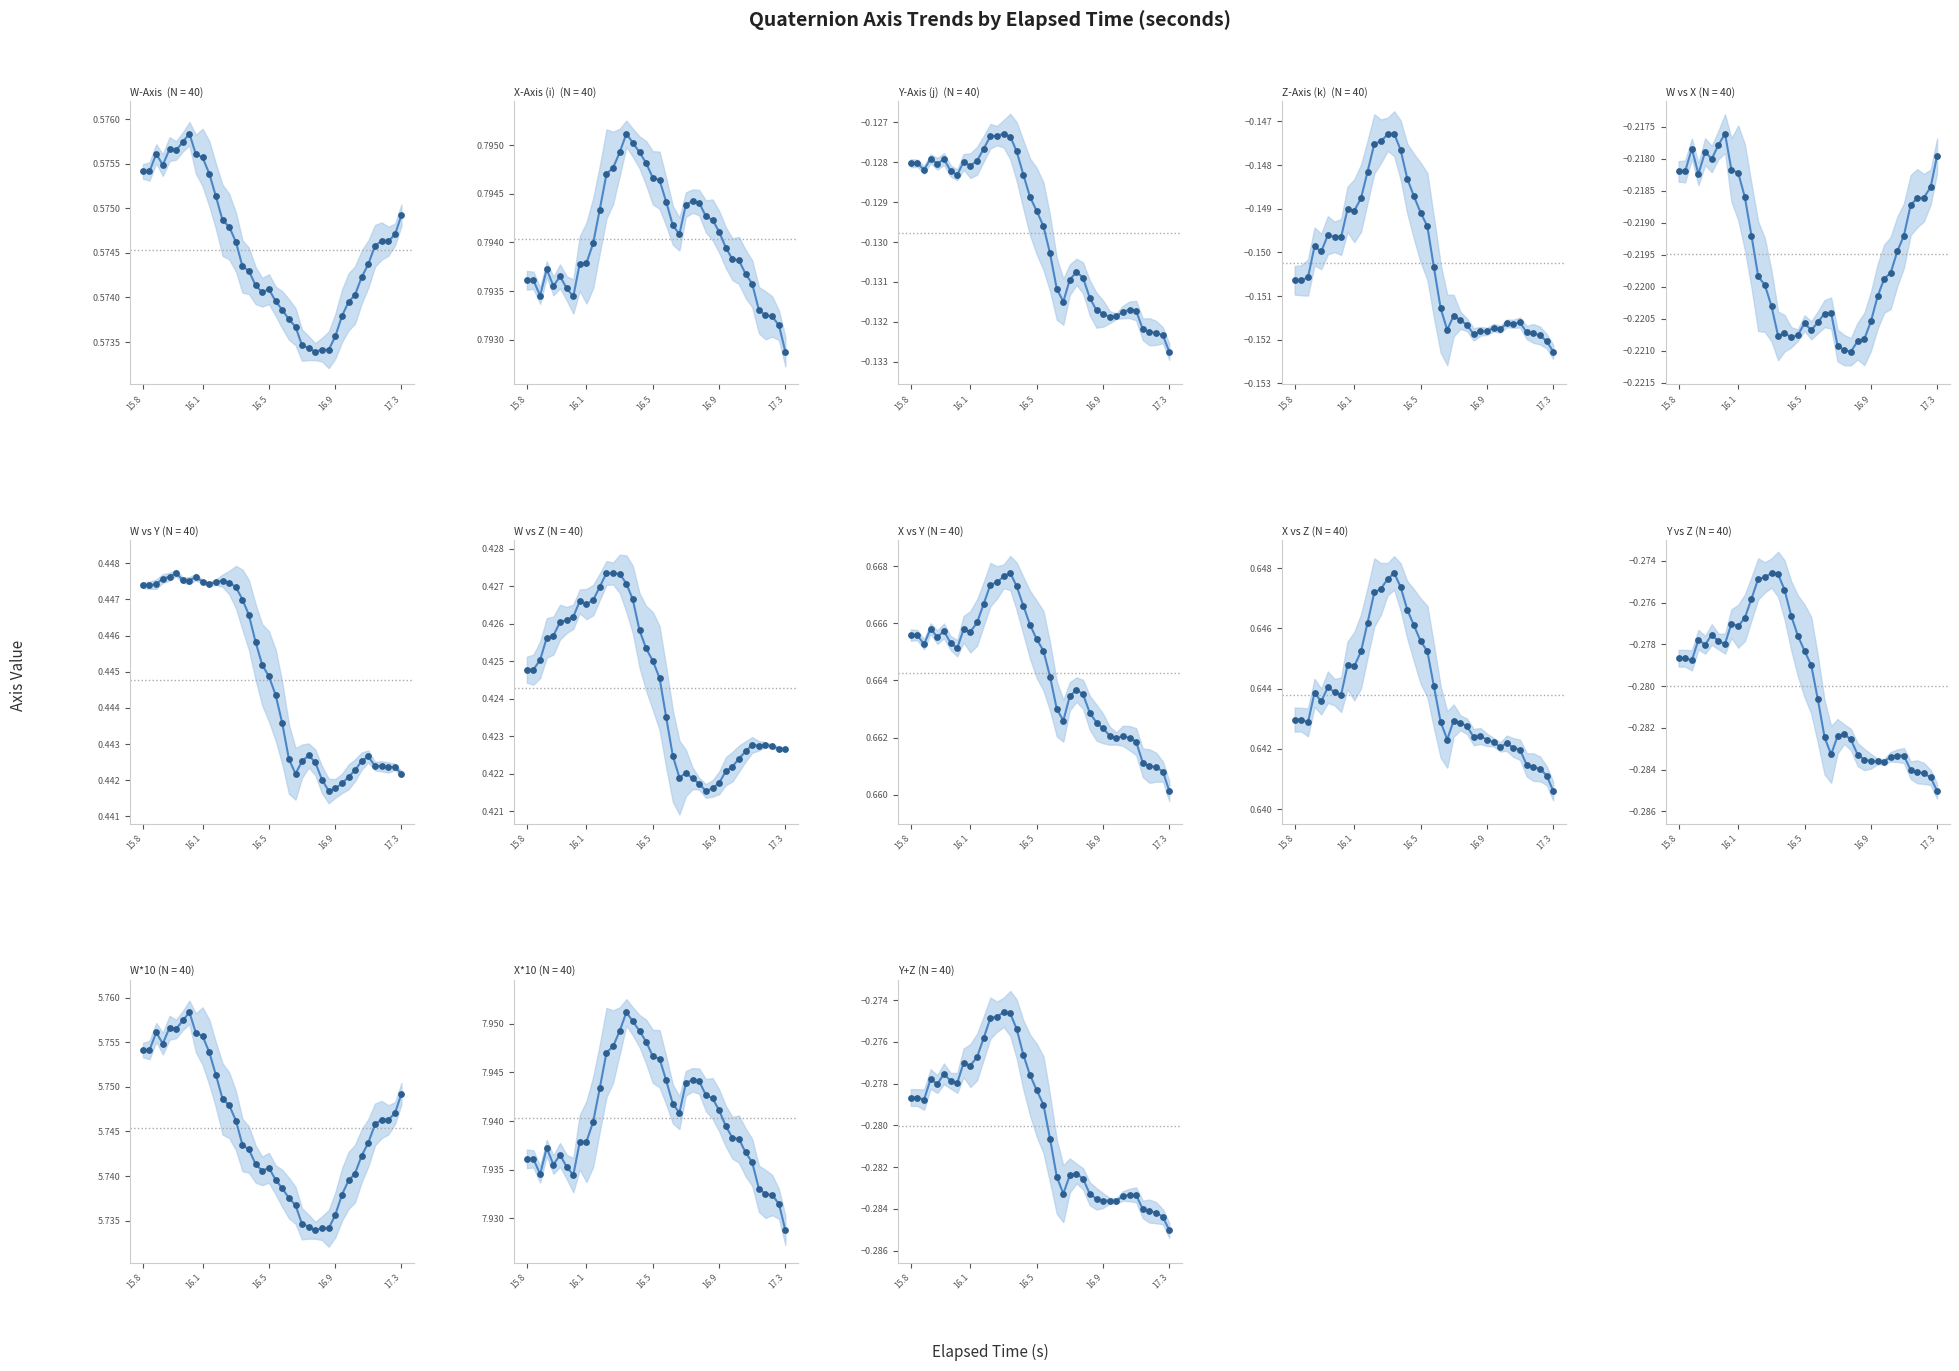

What are all the series names shown in the legend?

W-Axis, X-Axis (i), Y-Axis (j), Z-Axis (k)